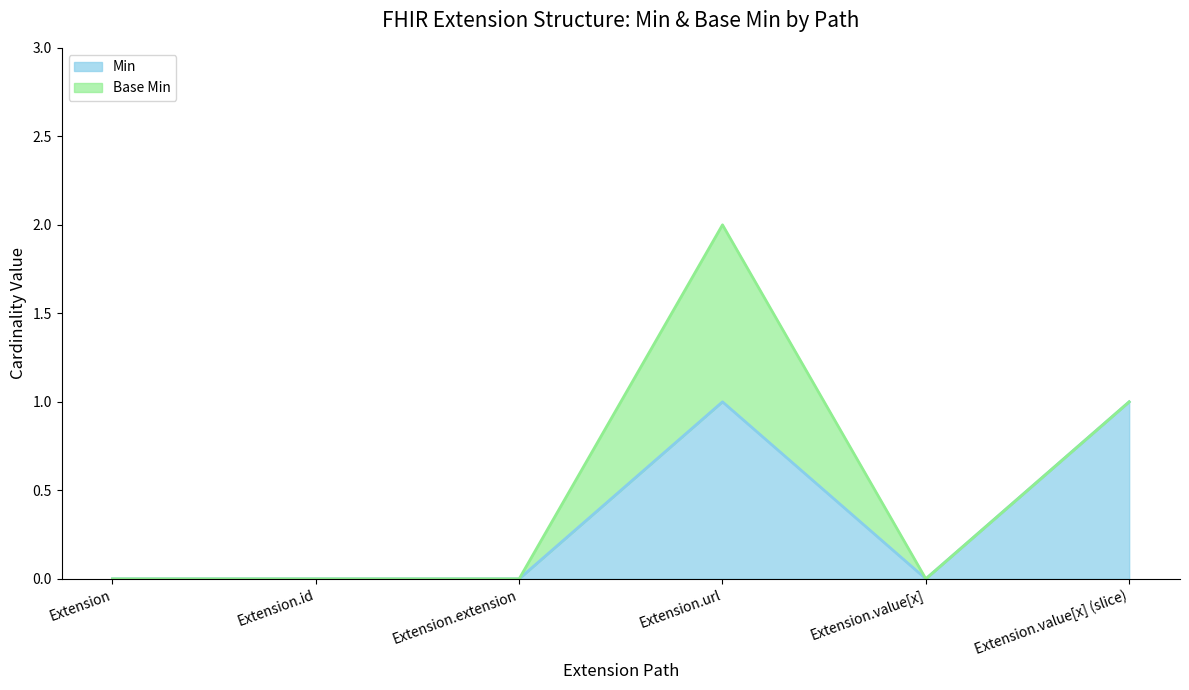

True or false: the data shows 0 at Extension.

True